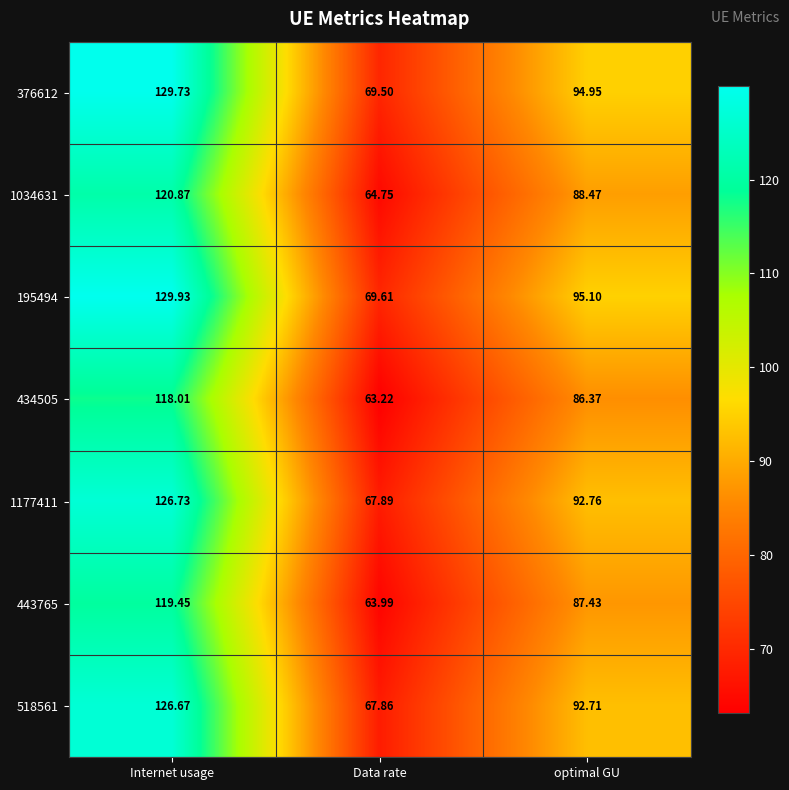

List the labels in order of 518561 value, largest first.

Internet usage, optimal GU, Data rate